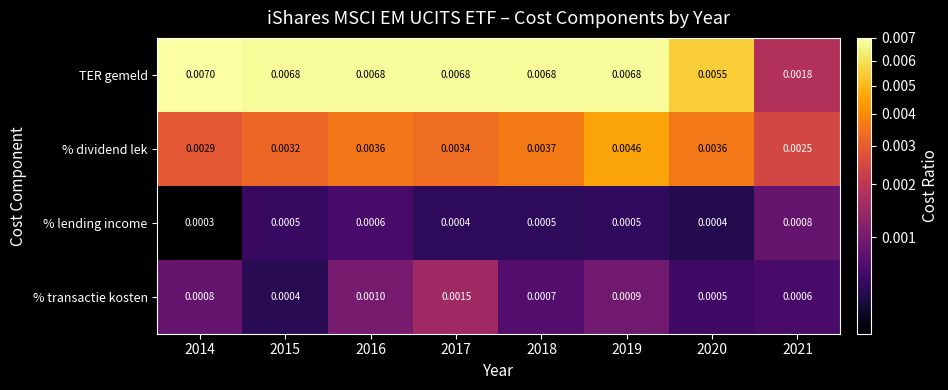

Which series has the largest range (max minus min)?

TER gemeld